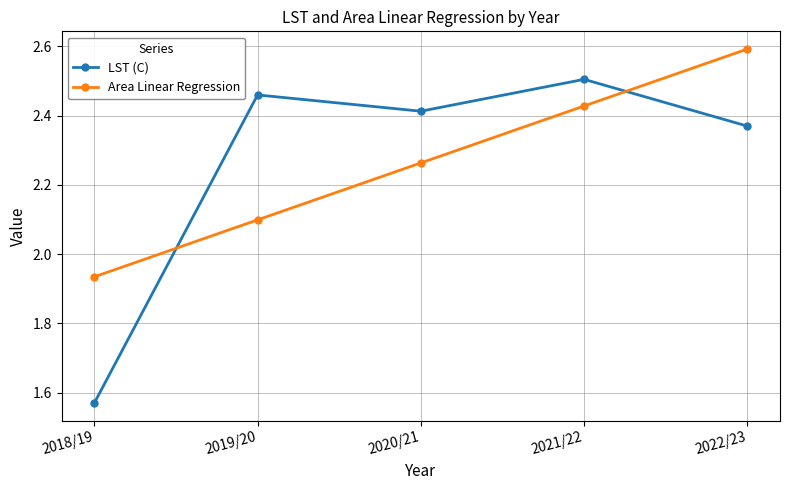

Is the value of LST (C) at 2019/20 greater than the value of Area Linear Regression at 2019/20?

Yes